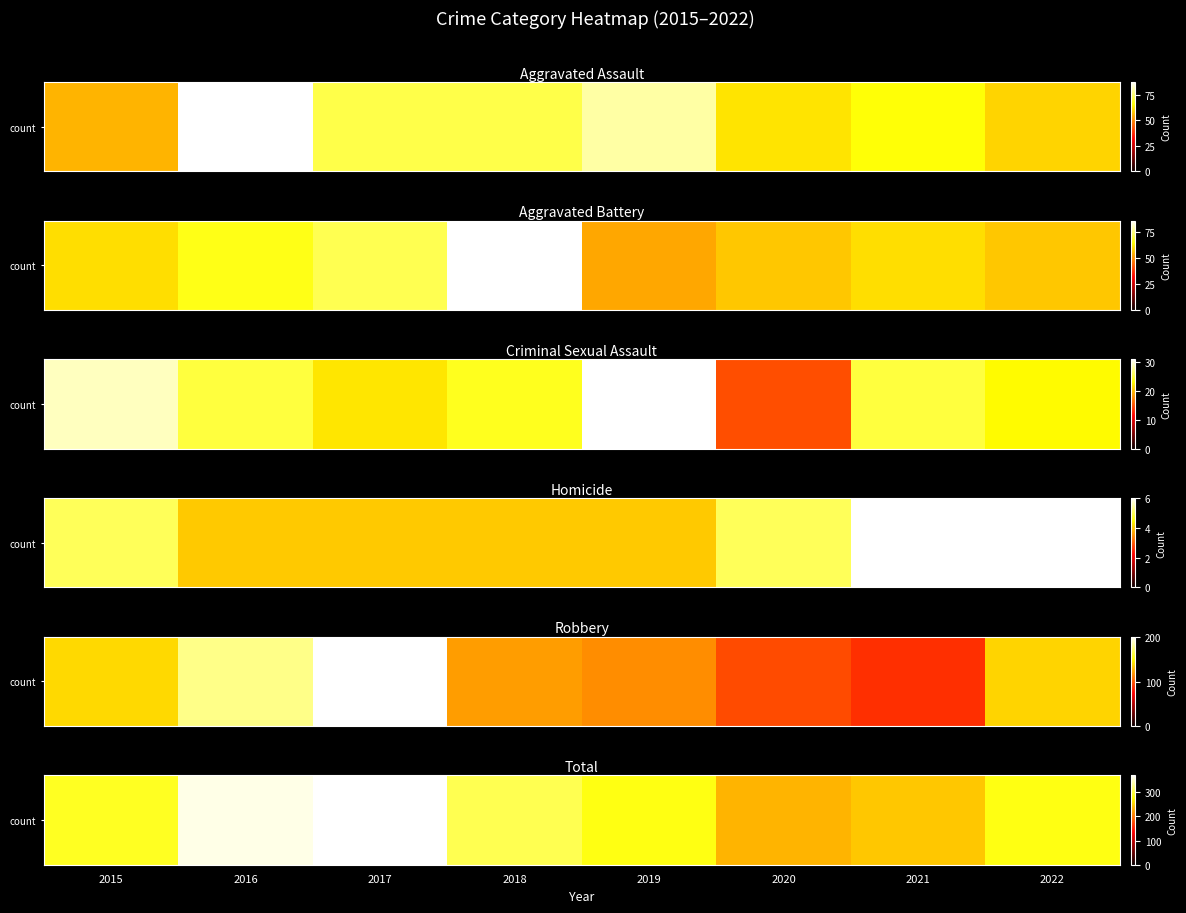

Which has a higher value, 2021 or 2015?

2015